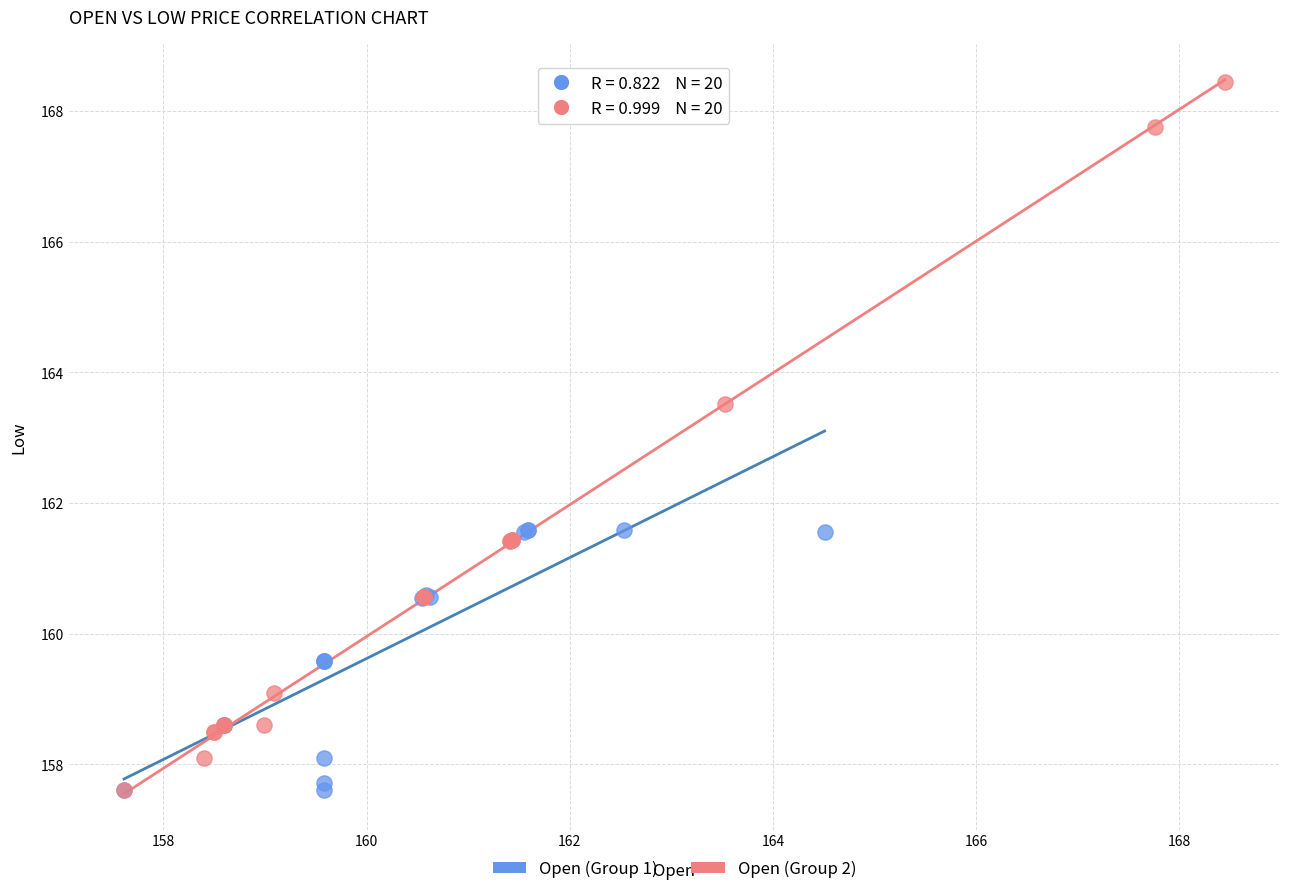

Which series has the largest Y range (max minus min)?

Open (Group 2)